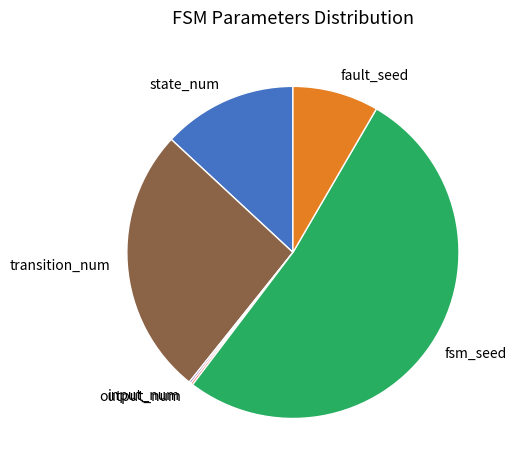

Which category accounts for the majority?

fsm_seed